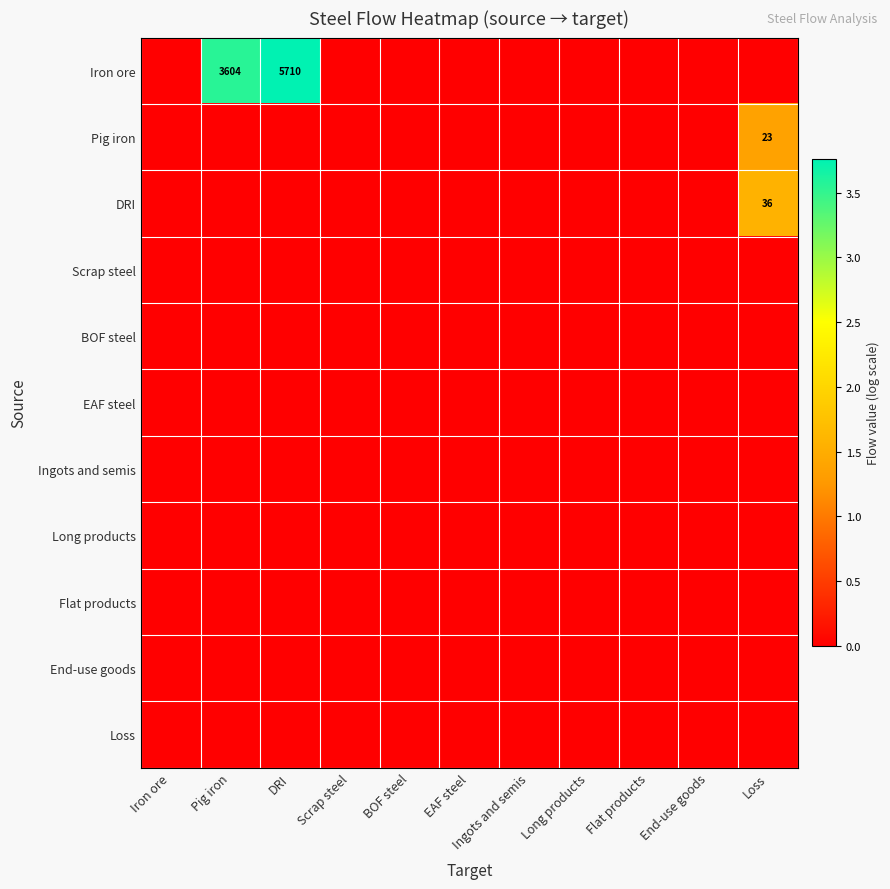

Which series has the largest total across all categories?

Iron ore